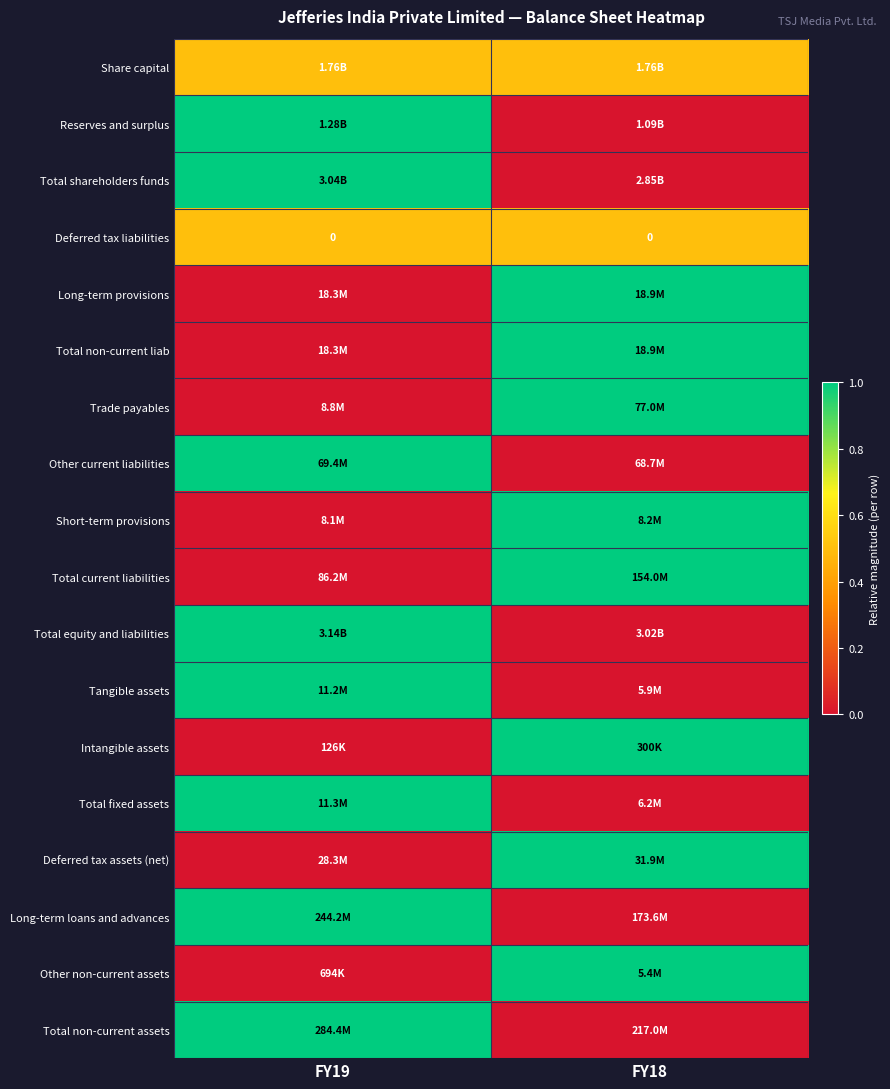

At how many categories does at least one series exceed 0?

2